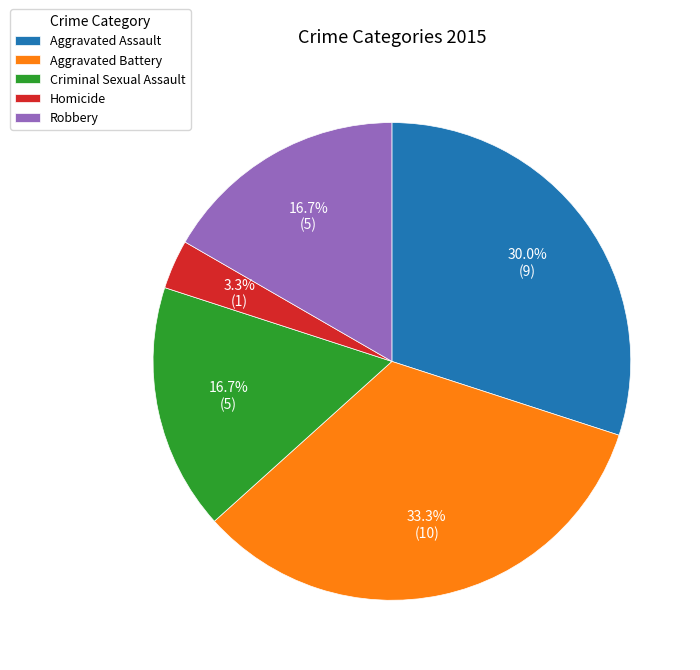

Which slice is the smallest?

Homicide